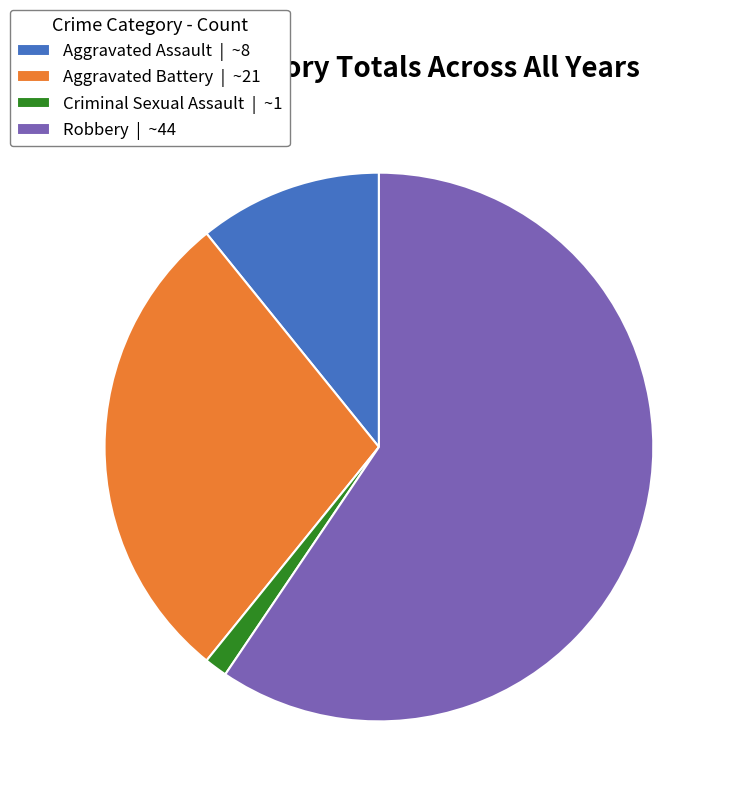

Do Aggravated Battery | ~21 and Aggravated Assault | ~8 together represent more than half of the pie?

No